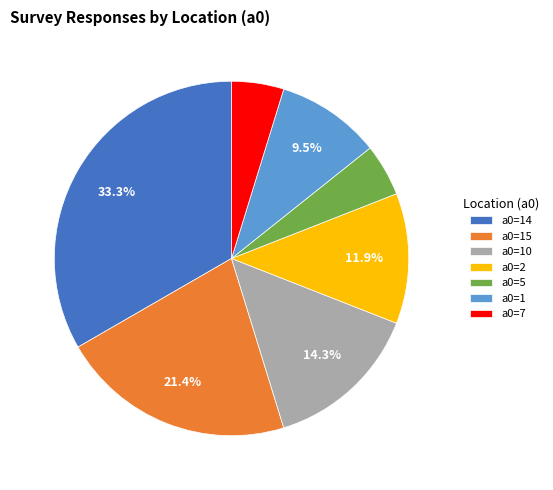

What is the total percentage of a0=1 and a0=10?

23.8%